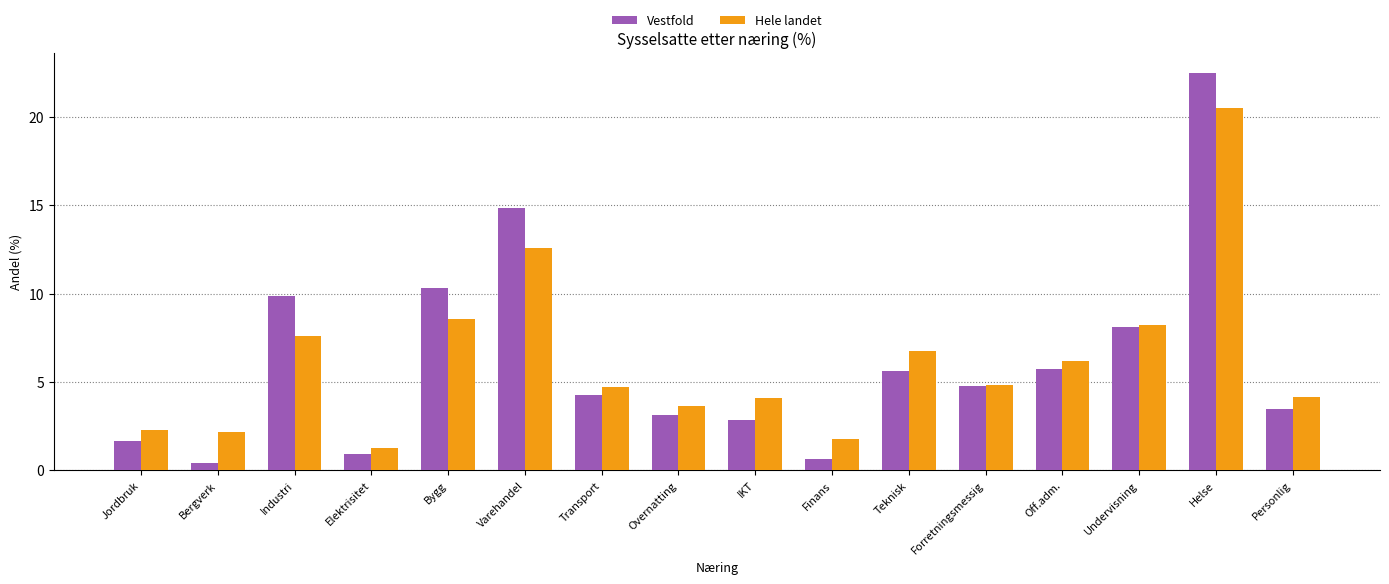

True or false: Vestfold has a value of 0.9 at Elektrisitet.

True